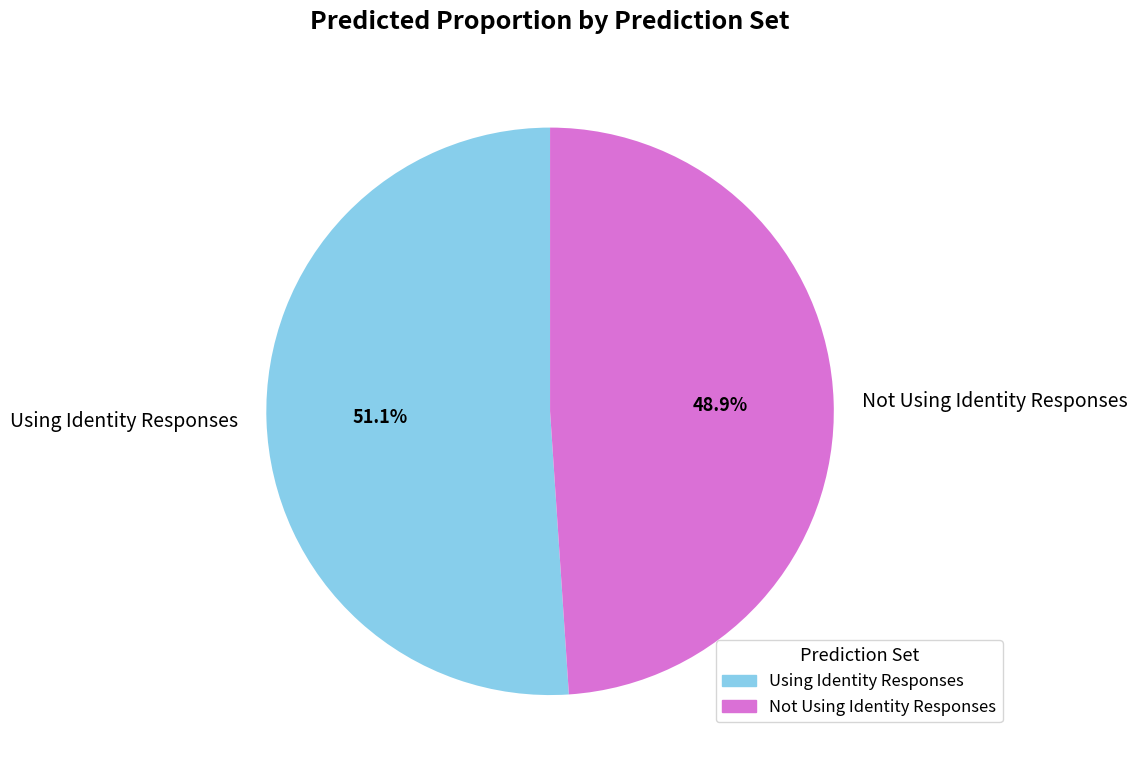

To the nearest percent, what is the difference between the largest and smallest slice percentages?

2%